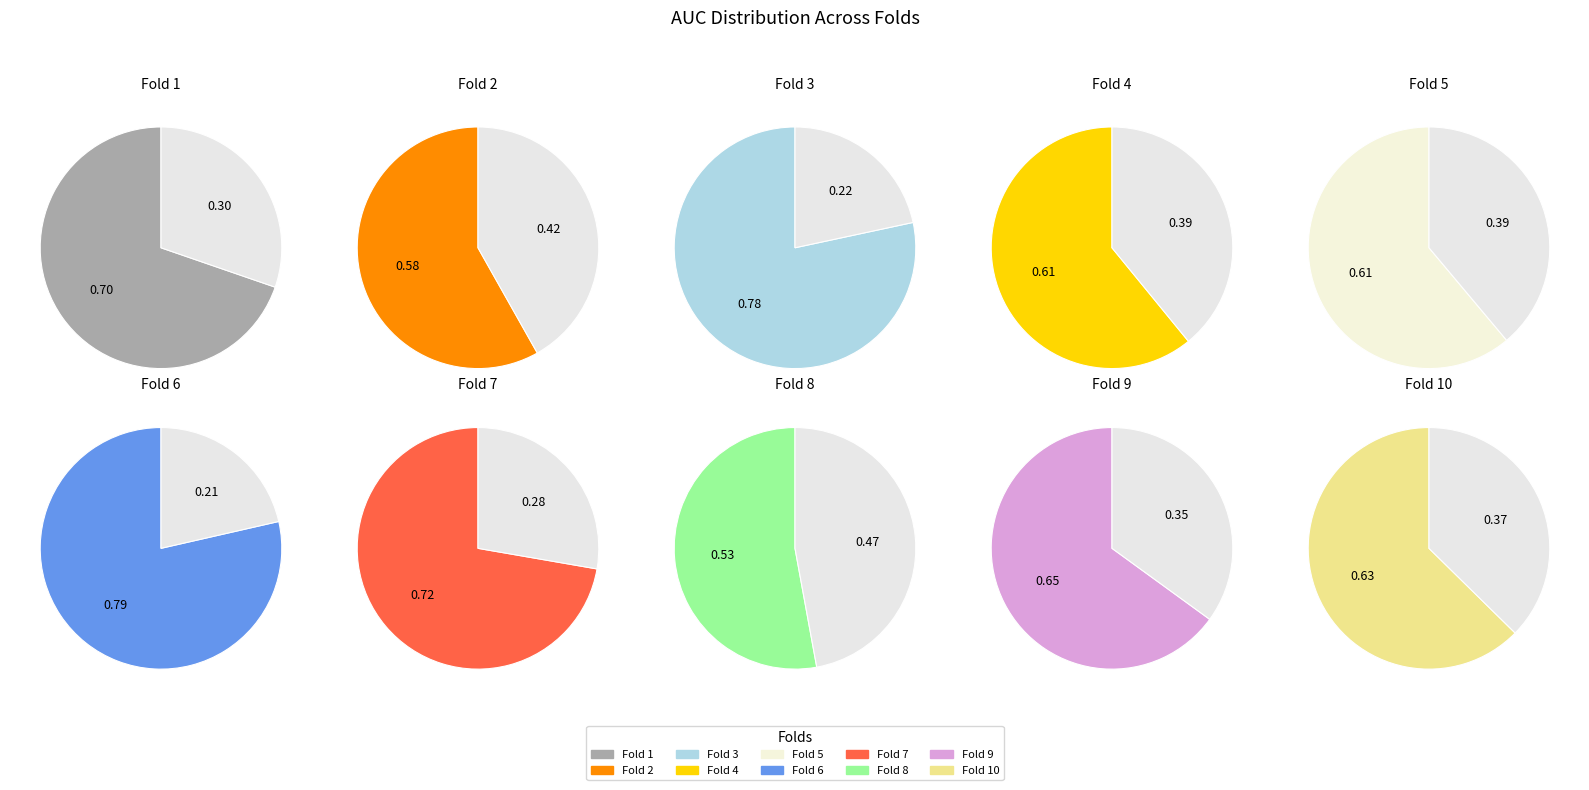

True or false: Fold 4 accounts for 23% of the total.

False